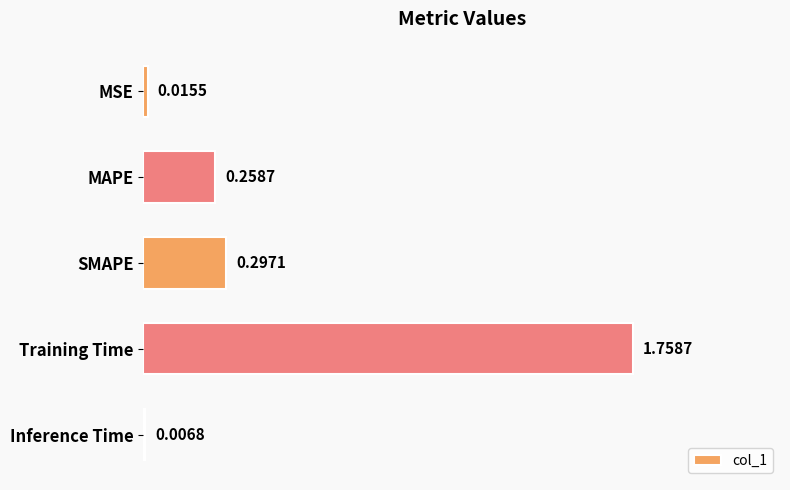

Which category has the highest value across all series?

Training Time